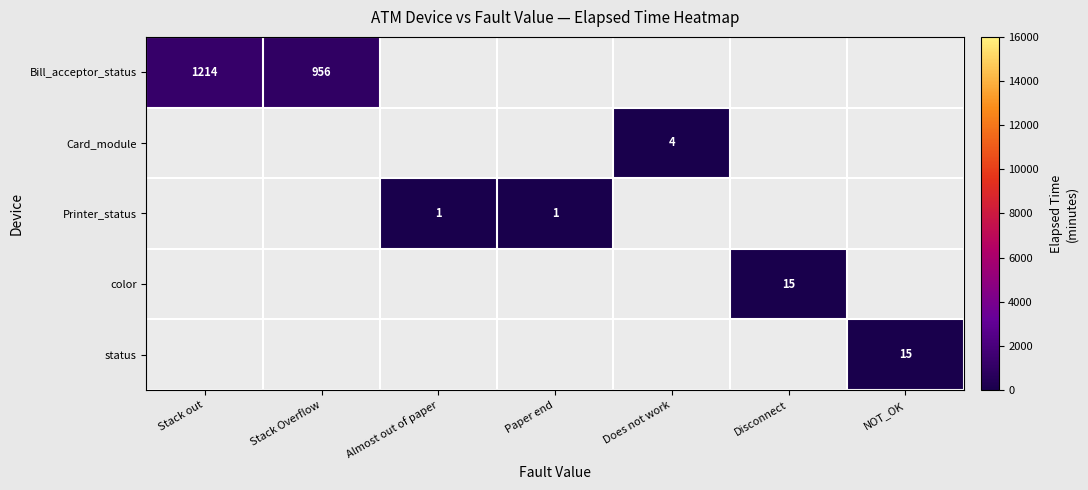

The status series shows 24 at NOT_OK. True or false?

False